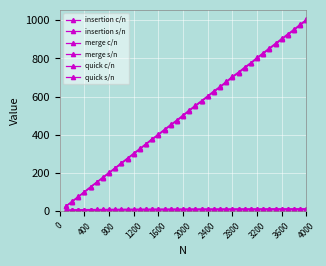

Does the chart have visible grid lines?

Yes